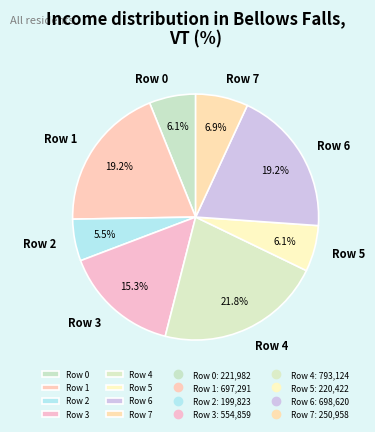

To the nearest percent, what is the combined percentage of Row 4 and Row 2?

27%